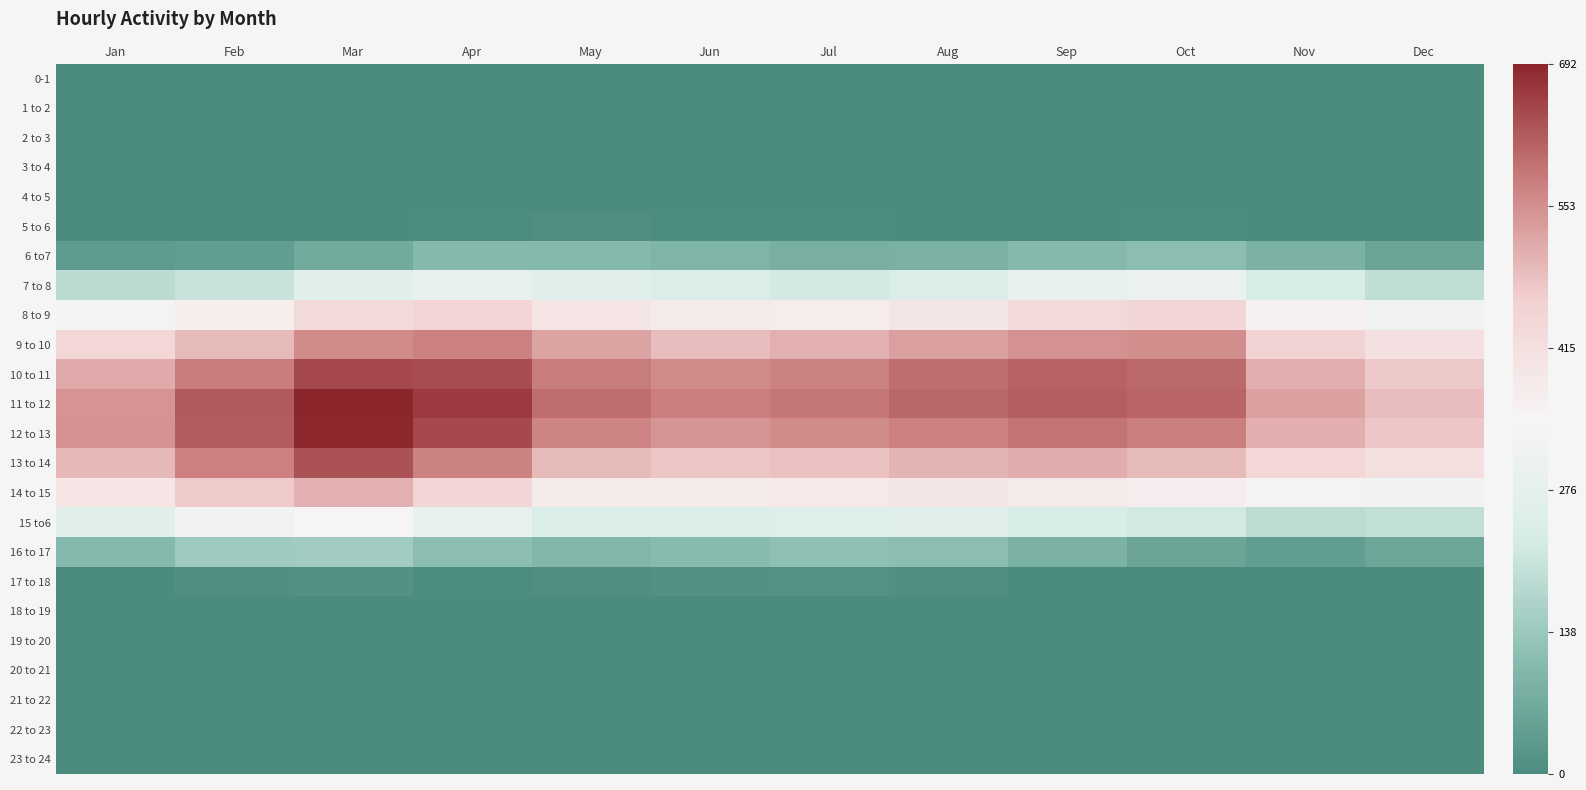

Between Jun and Sep, which is larger?

Jun